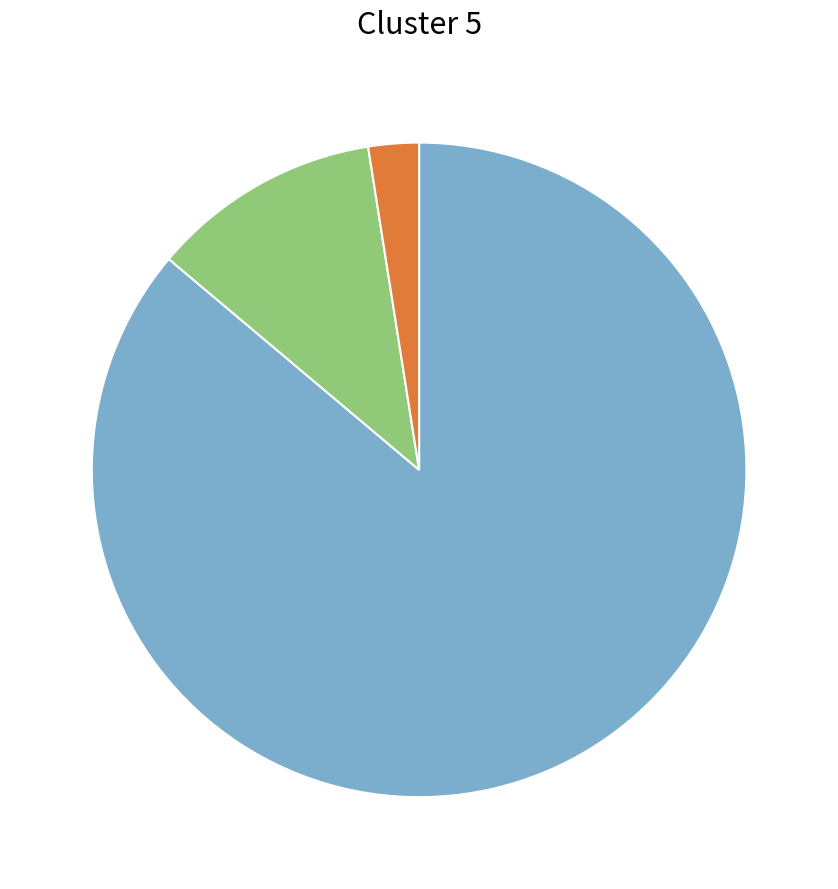

Is there a majority slice in this chart?

Yes